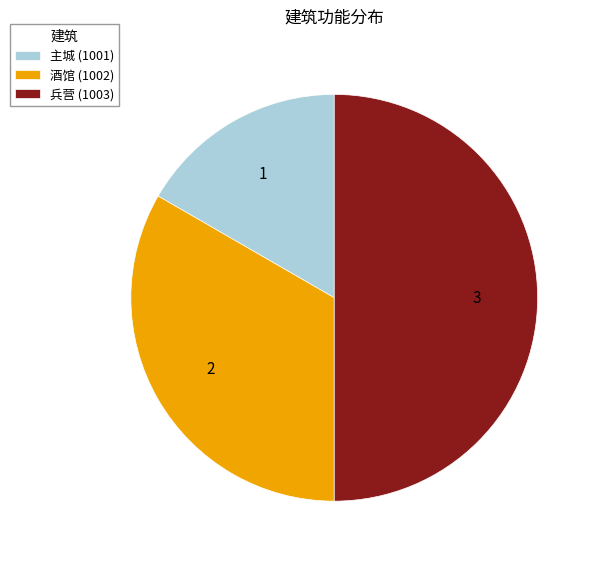

Between 主城 (1001) and 酒馆 (1002), which is larger?

酒馆 (1002)